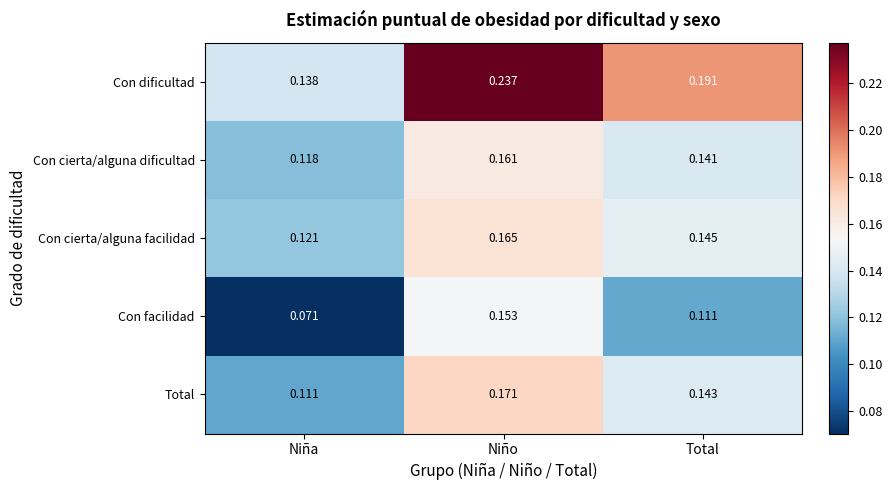

Which series has the largest total across all categories?

Con dificultad